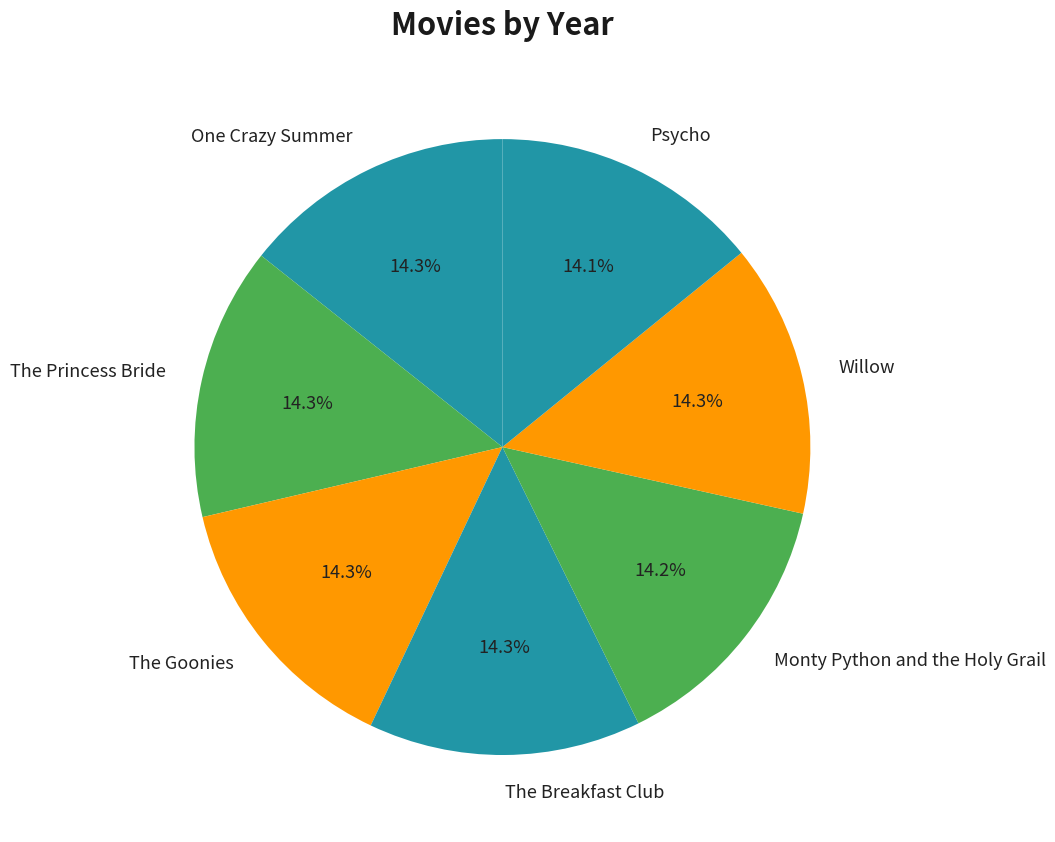

How many segments does this pie chart have?

7